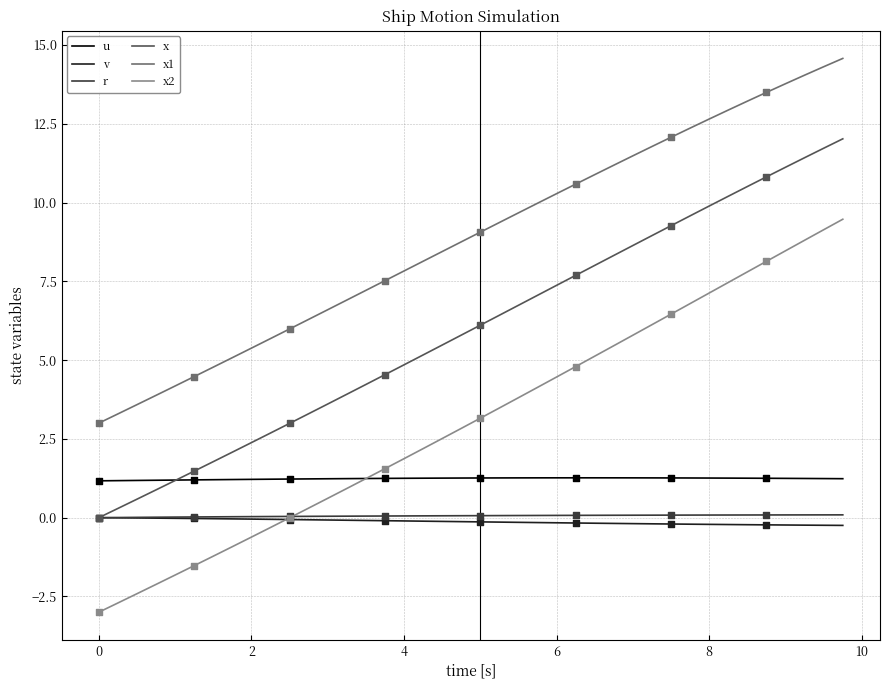

Which series has the largest total across all categories?

x1